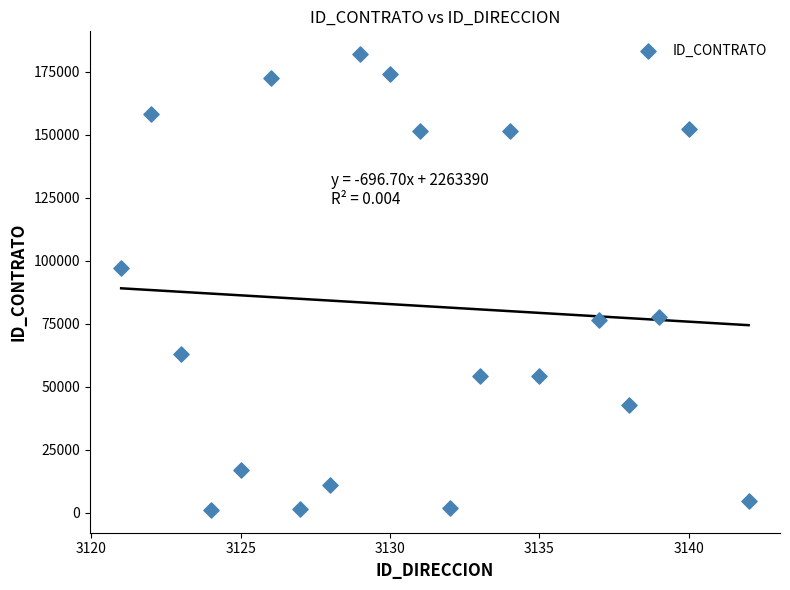

What is the range of Y values (max minus min)?

180842